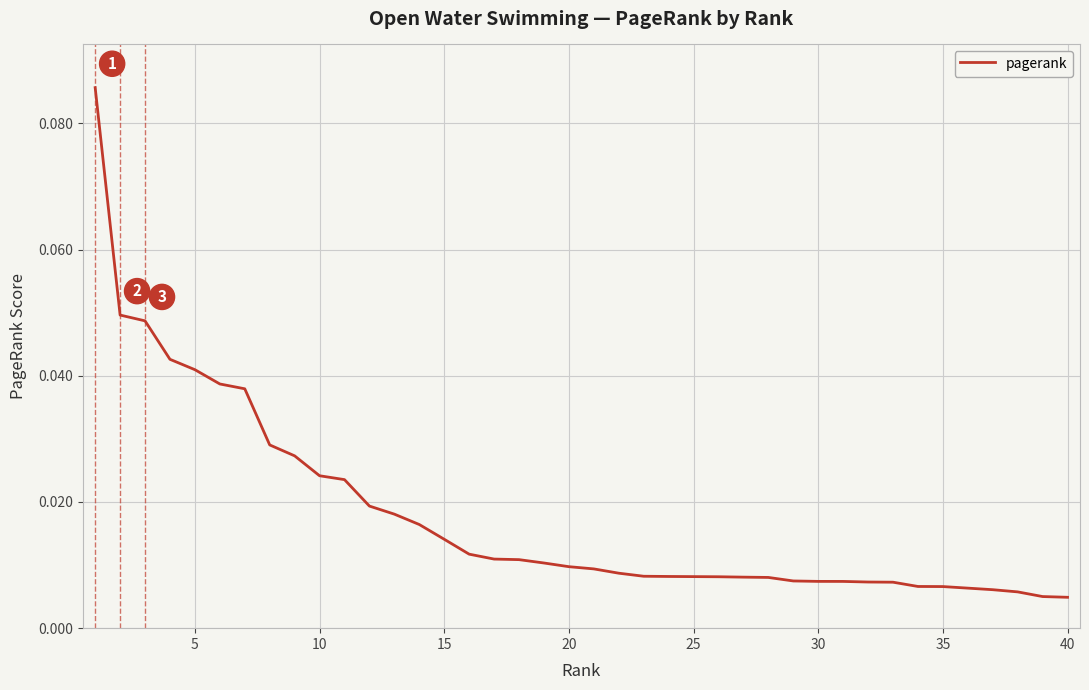

Does the chart display data point markers on the line(s)?

No